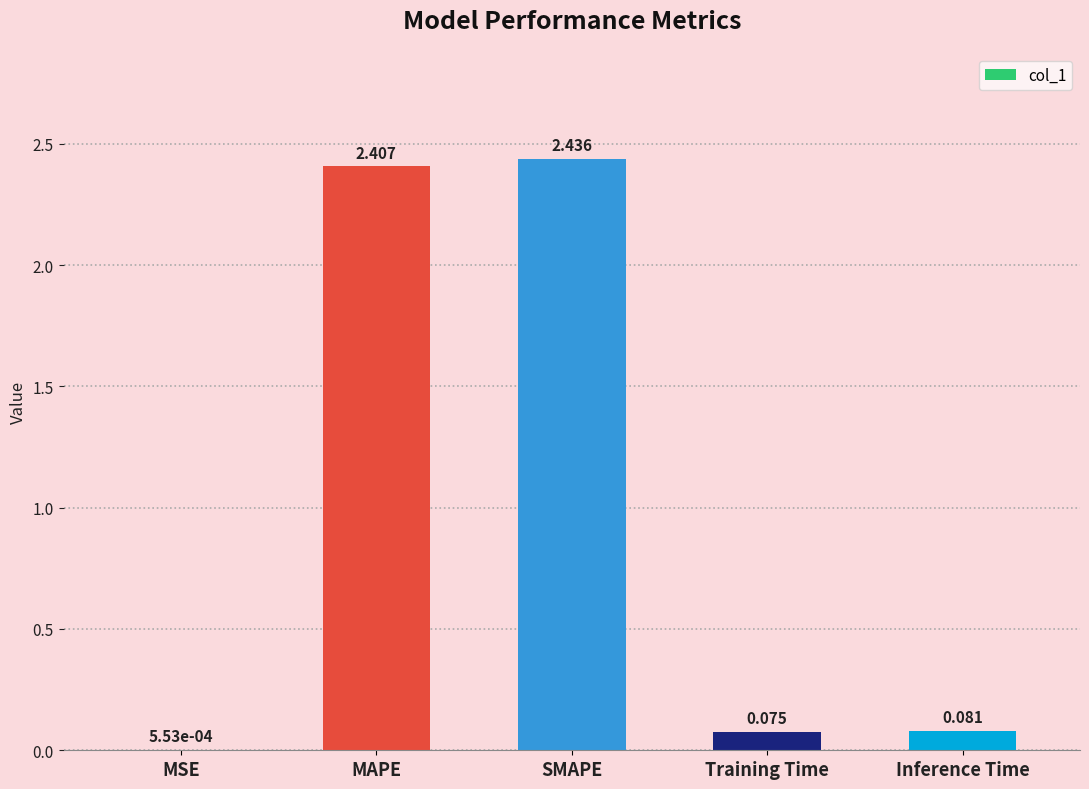

Where is the data nearest to the value 1?

Inference Time